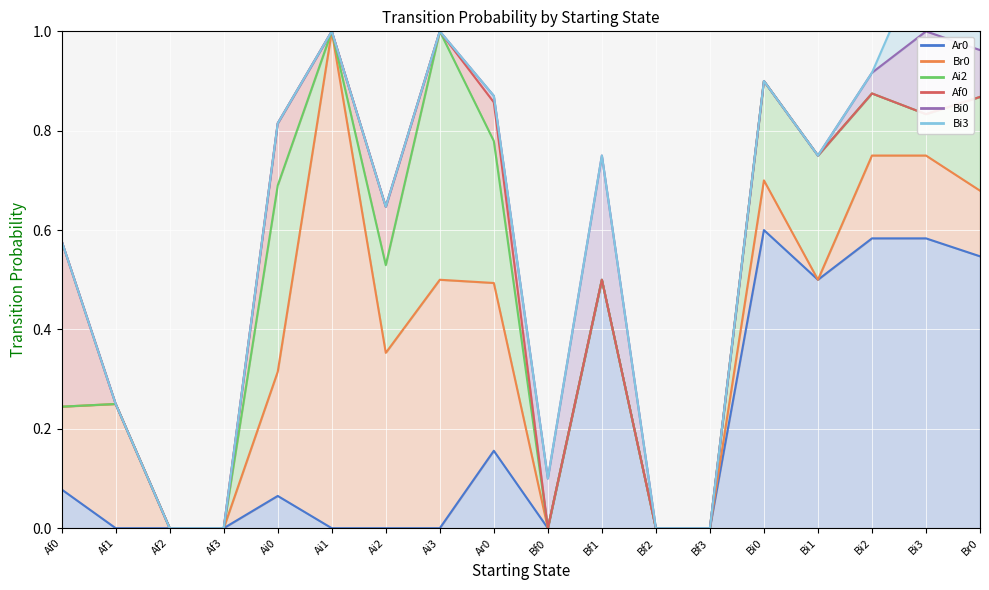

What is the label of the 16th point from the left?

Bi2